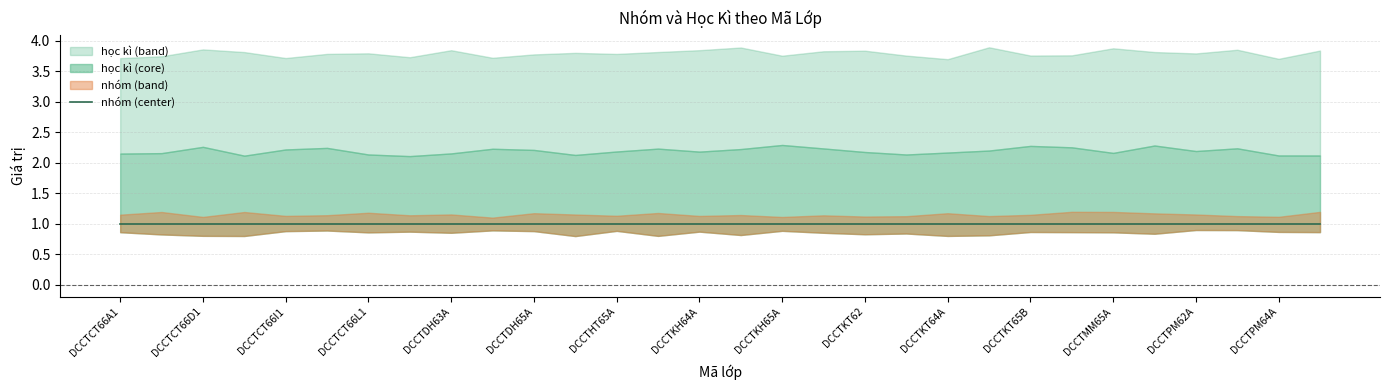

What is the label of the 11th point from the right?

DCCTKT63A